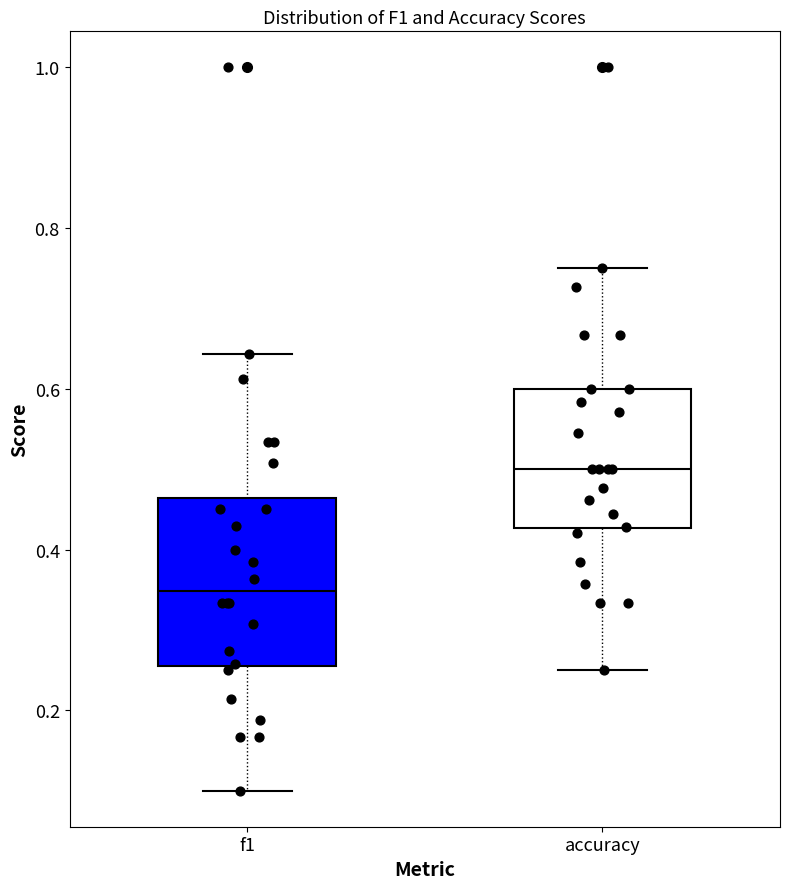

Where does the median line of the box for f1 sit on the y-axis? The values are not printed on the chart, so give them approximately, as read against the axis.

0.34